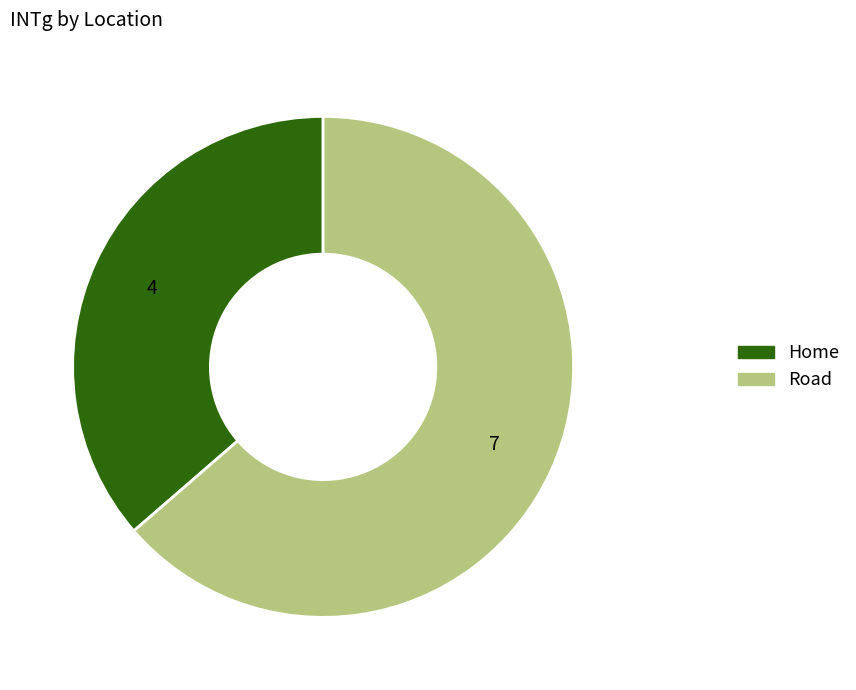

Combined, do Home and Road account for over 50%?

Yes